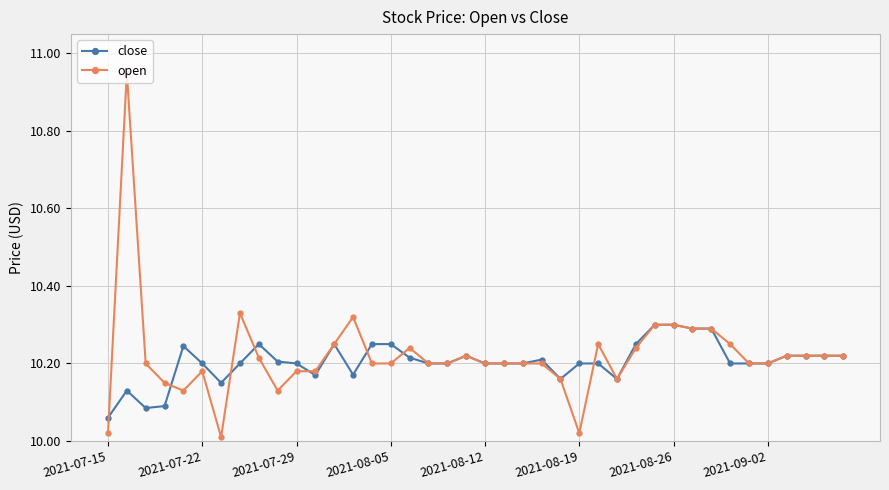

Which series has the largest range (max minus min)?

open